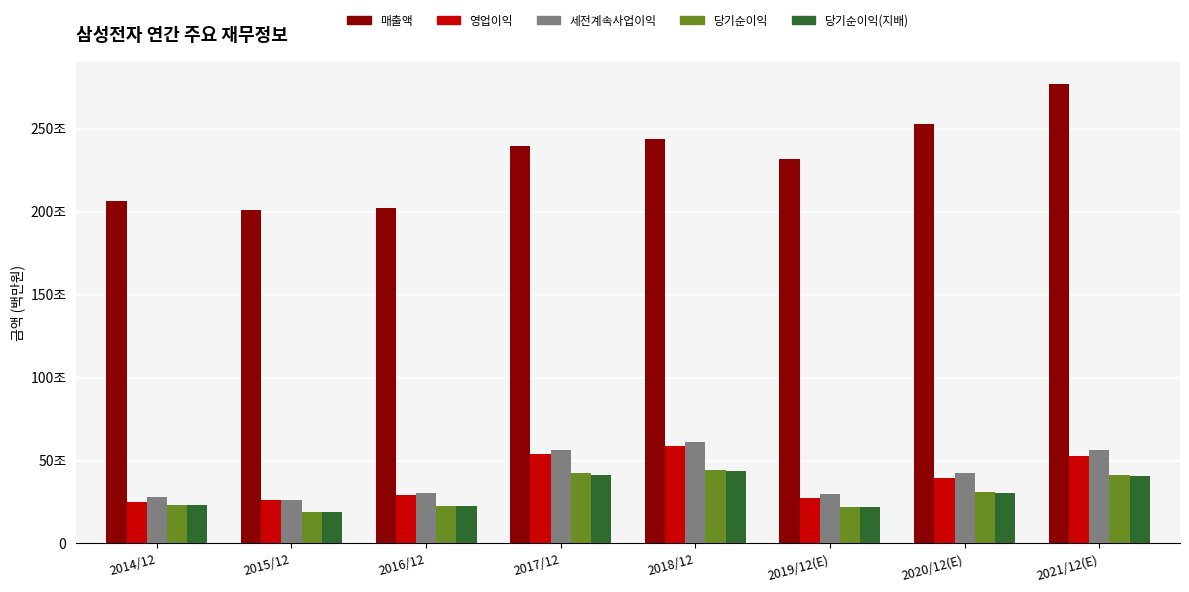

Is it true that 당기순이익(지배) equals 72076 at 2019/12(E)?

False